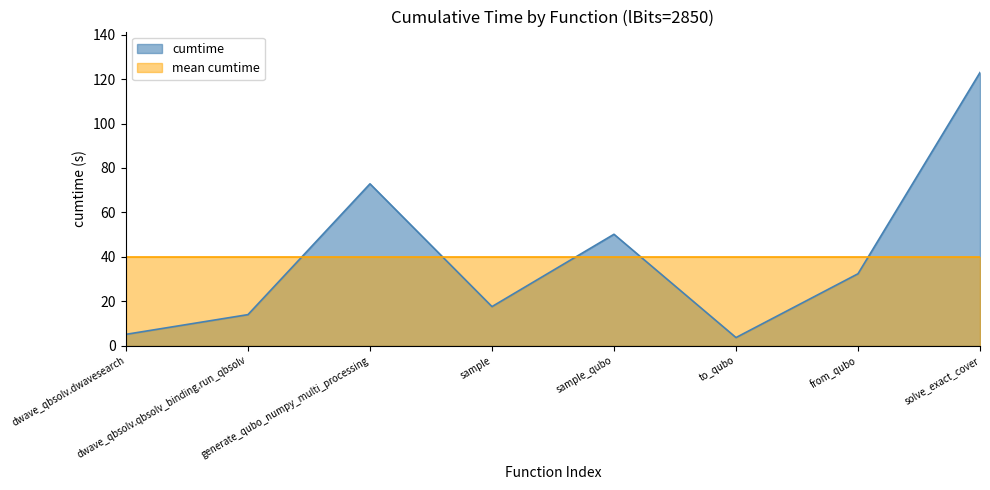

At which category does the data reach its first local valley?

sample